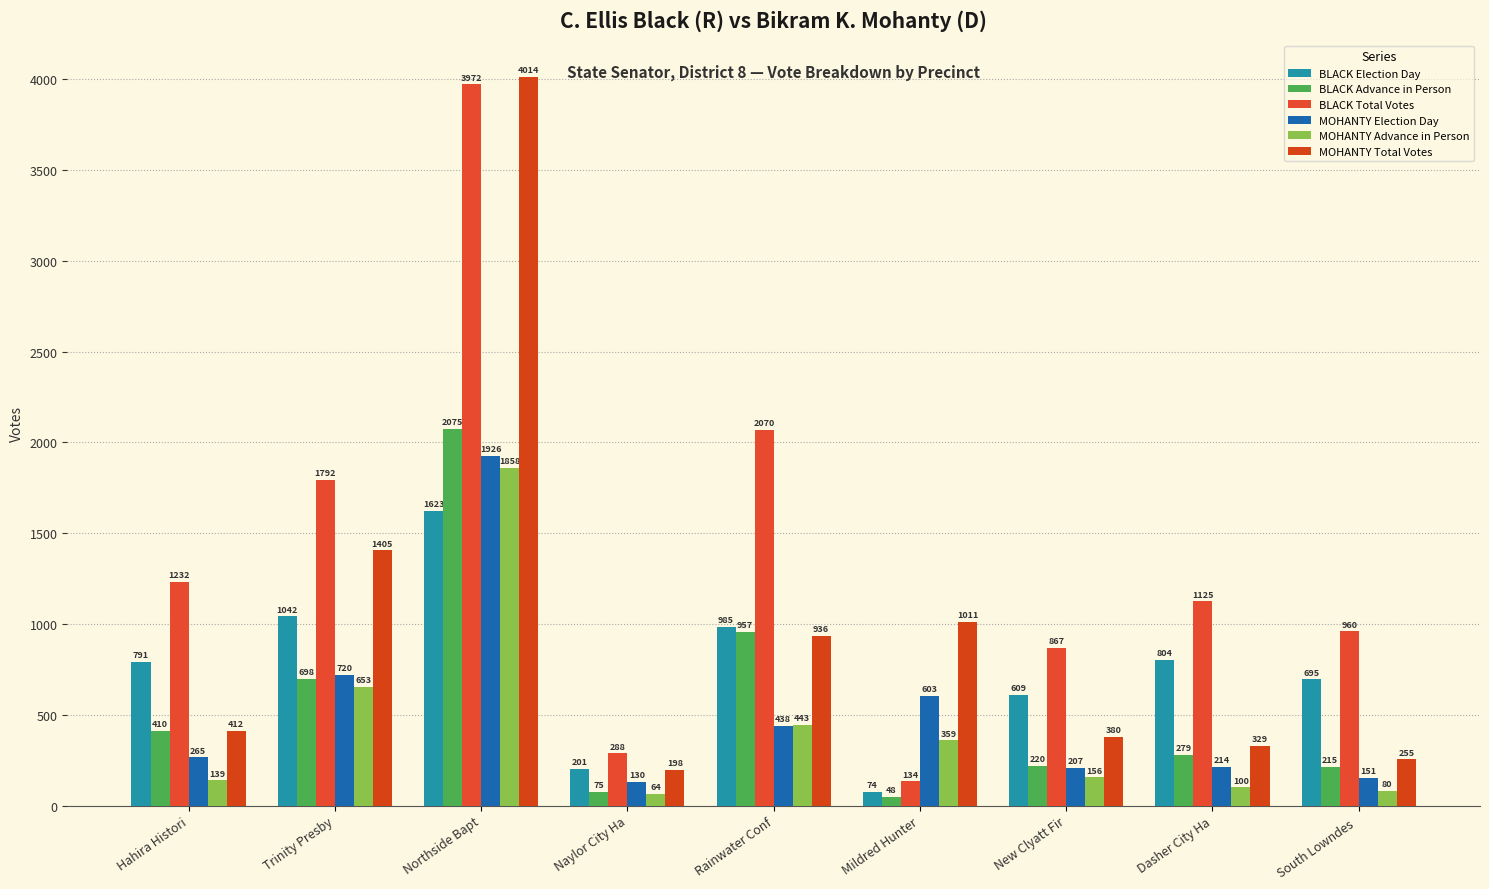

What is the difference between the second highest and minimum values in the BLACK Election Day series?

968